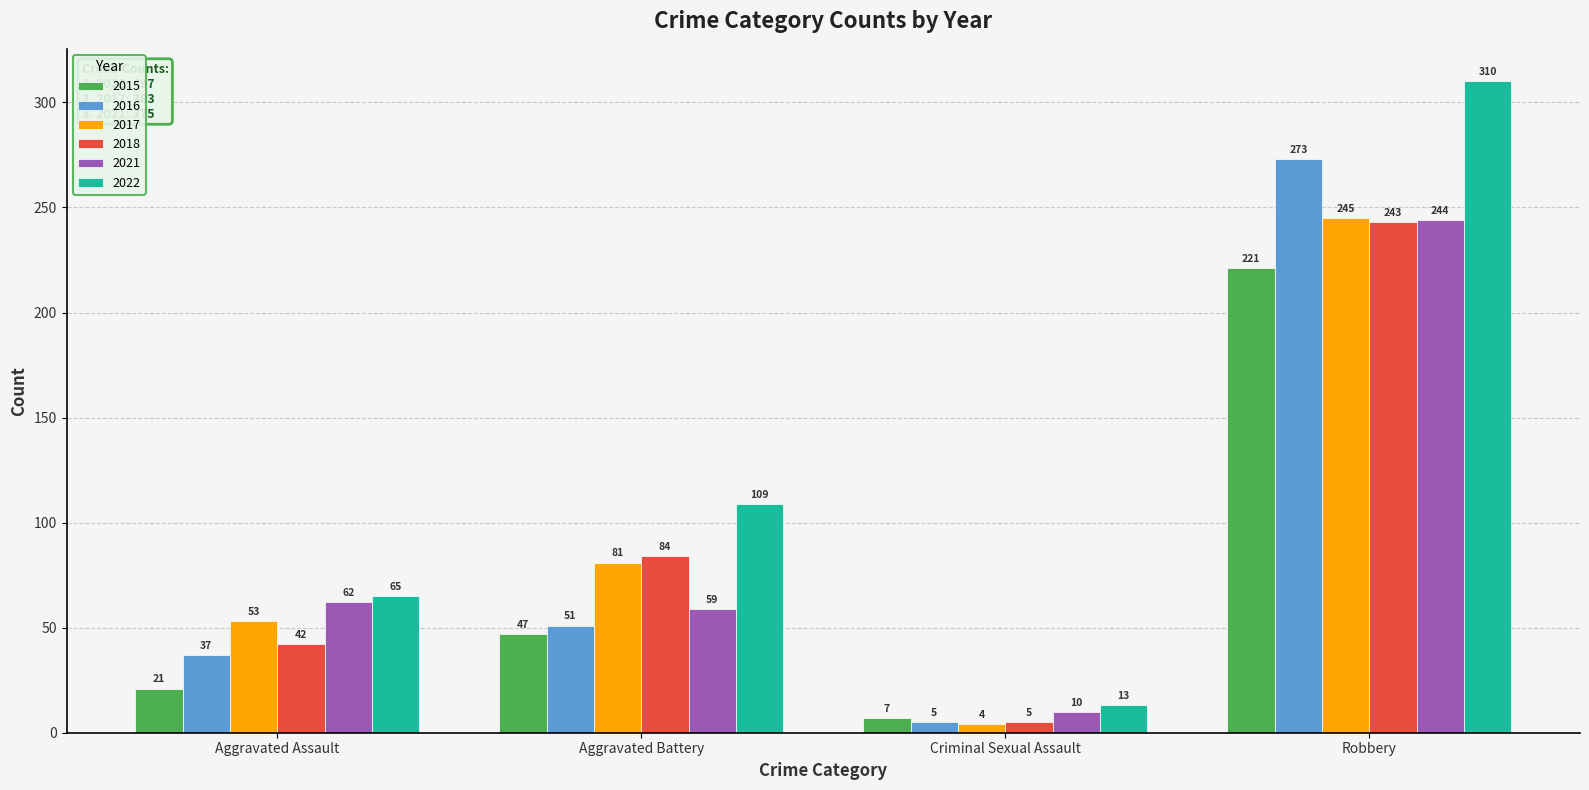

What is the spread (max minus min) of values at Aggravated Battery?

62